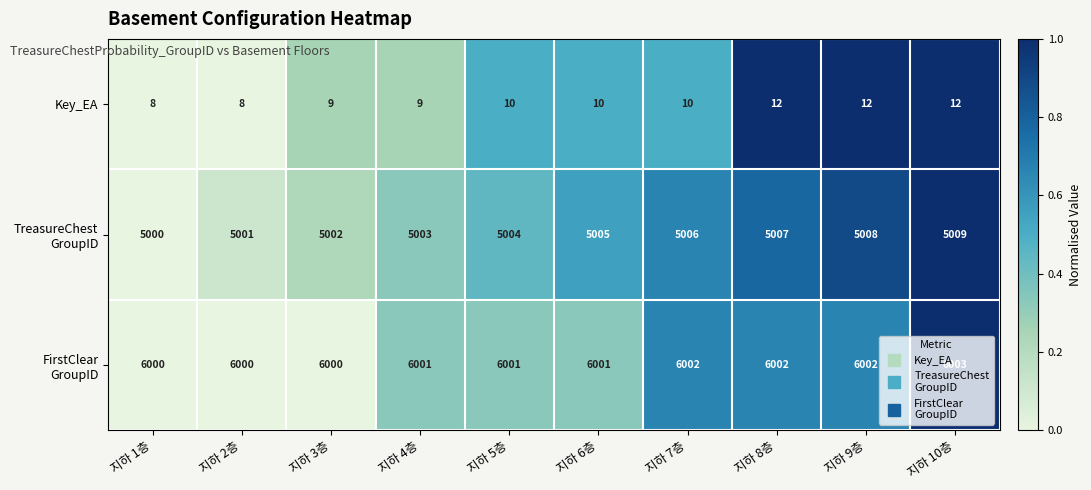

What is the sum of all Key_EA values?

100